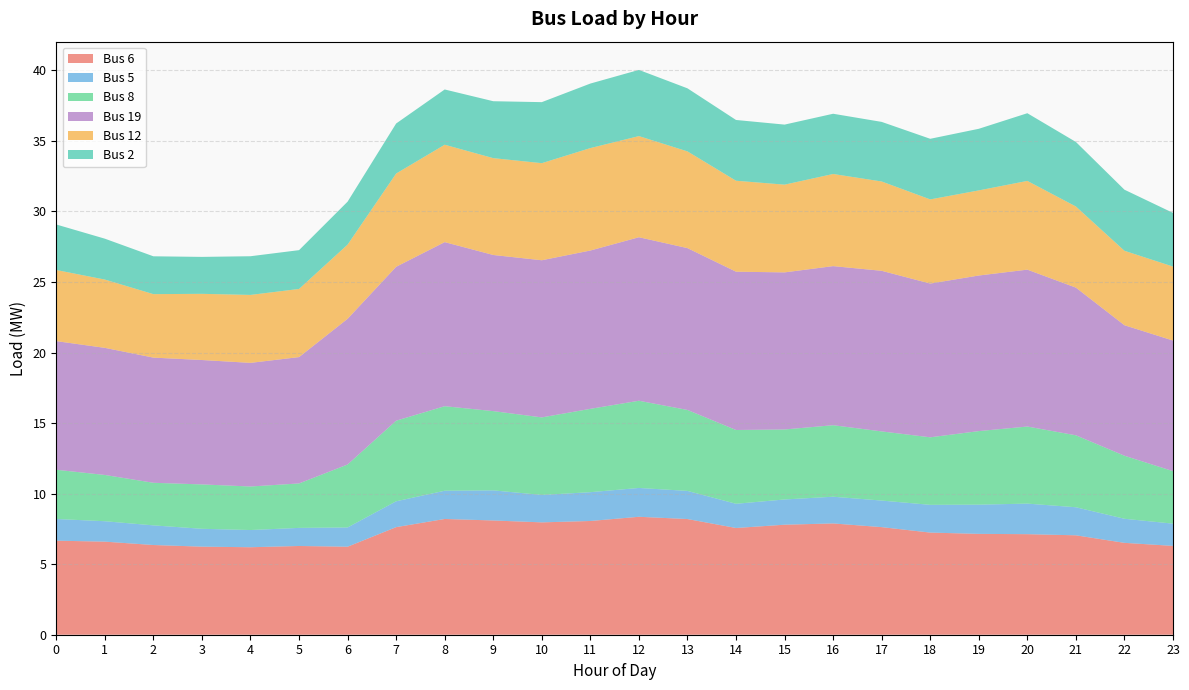

Reading right to left, what are all the values shown in this chart?

Bus 6: 23=6.3	22=6.5	21=7.0	20=7.1	19=7.1	18=7.2	17=7.6	16=7.9	15=7.8	14=7.6	13=8.2	12=8.4	11=8.1	10=8.0	9=8.1	8=8.2	7=7.6	6=6.2	5=6.3	4=6.2	3=6.2	2=6.4	1=6.6	0=6.7
Bus 5: 23=1.6	22=1.7	21=2.0	20=2.2	19=2.1	18=2.0	17=1.9	16=1.9	15=1.8	14=1.7	13=2.0	12=2.0	11=2.0	10=1.9	9=2.1	8=2.0	7=1.8	6=1.4	5=1.3	4=1.2	3=1.3	2=1.4	1=1.4	0=1.5
Bus 8: 23=3.7	22=4.5	21=5.1	20=5.5	19=5.2	18=4.8	17=4.9	16=5.1	15=5.0	14=5.2	13=5.7	12=6.2	11=5.9	10=5.5	9=5.6	8=6.0	7=5.7	6=4.5	5=3.1	4=3.1	3=3.1	2=3.0	1=3.3	0=3.5
Bus 19: 23=9.3	22=9.2	21=10.5	20=11.1	19=11.0	18=10.9	17=11.4	16=11.3	15=11.1	14=11.2	13=11.5	12=11.6	11=11.2	10=11.1	9=11.1	8=11.6	7=10.9	6=10.3	5=9.0	4=8.8	3=8.8	2=8.9	1=9.0	0=9.1
Bus 12: 23=5.2	22=5.3	21=5.7	20=6.3	19=6.0	18=6.0	17=6.3	16=6.5	15=6.2	14=6.4	13=6.9	12=7.2	11=7.3	10=6.9	9=6.9	8=6.9	7=6.6	6=5.3	5=4.8	4=4.8	3=4.7	2=4.5	1=4.8	0=5.0
Bus 2: 23=3.8	22=4.3	21=4.6	20=4.8	19=4.4	18=4.3	17=4.2	16=4.3	15=4.3	14=4.3	13=4.5	12=4.7	11=4.6	10=4.3	9=4.0	8=3.9	7=3.5	6=3.0	5=2.7	4=2.7	3=2.6	2=2.7	1=2.9	0=3.2